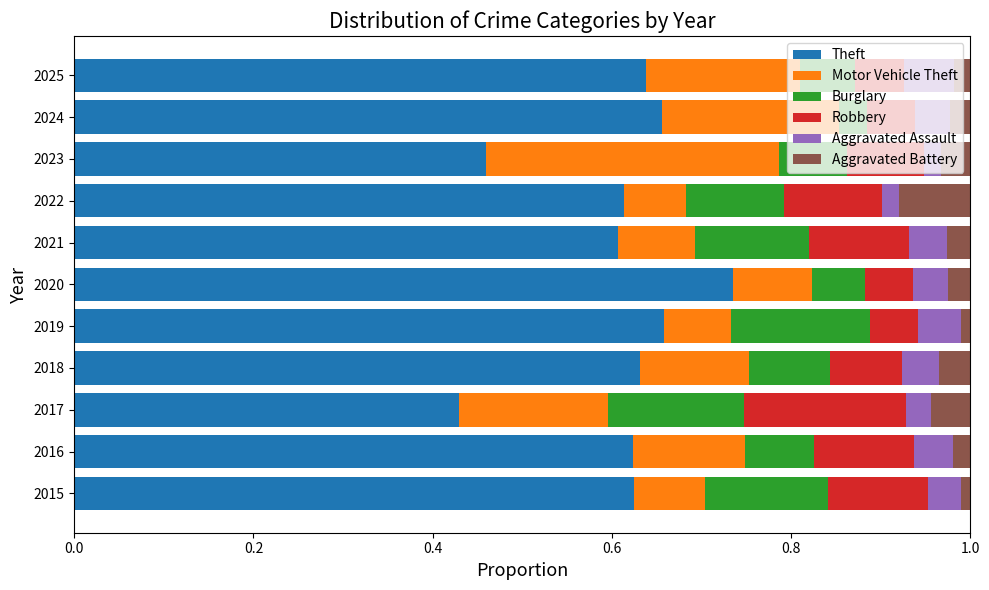

What is the sum of the Theft values at 2021 and 2017?

1.0